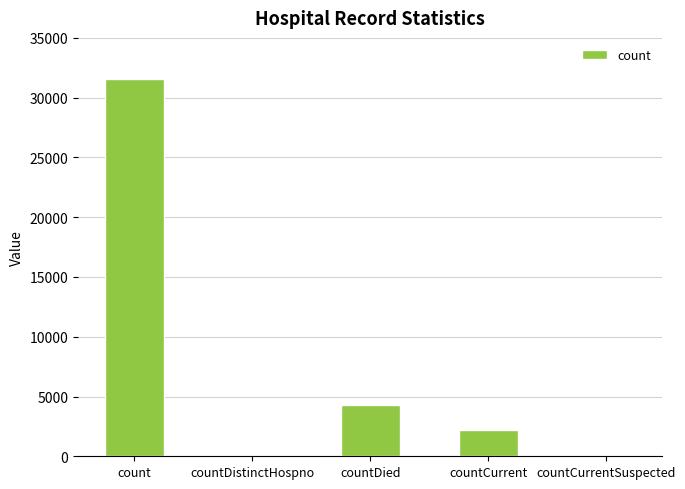

How many categories are shown in the chart?

5